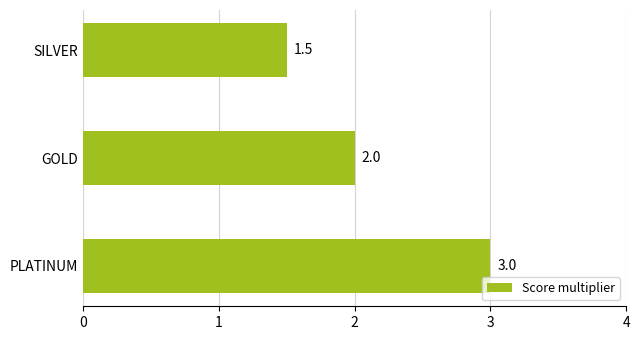

The value at SILVER is 0.8. True or false?

False